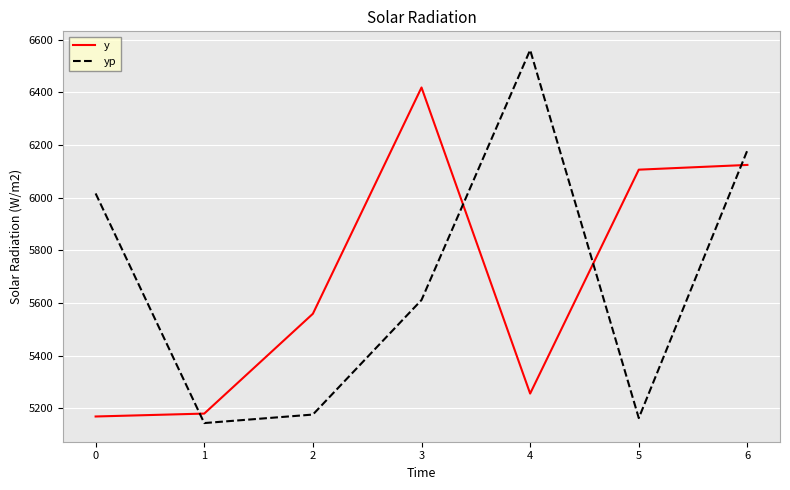

What is the sum of the y values at 2 and 0?

10728.0